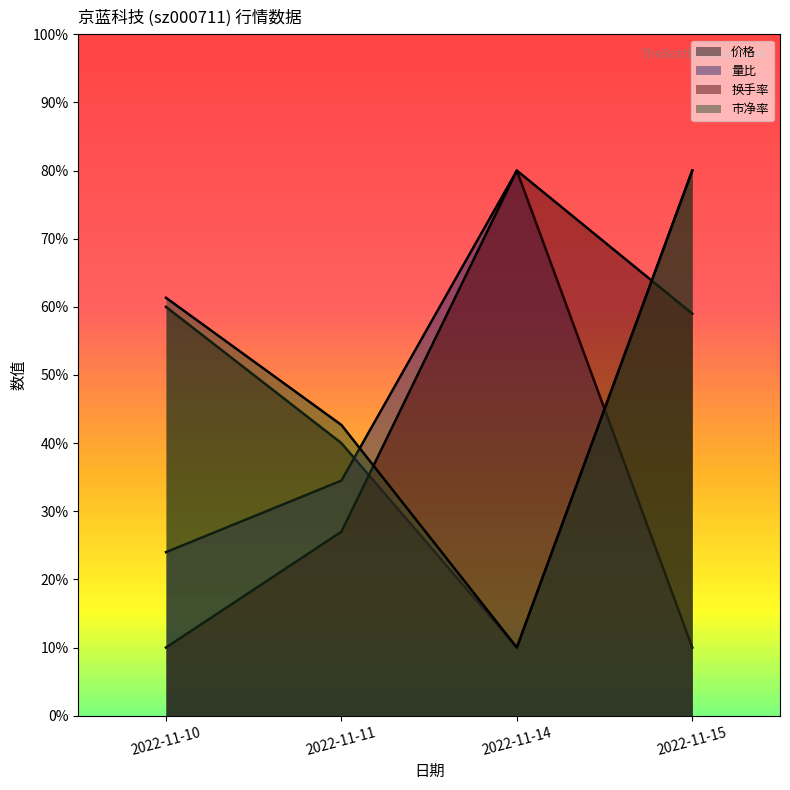

Is it true that 价格 equals 36.0 at 2022-11-10?

False